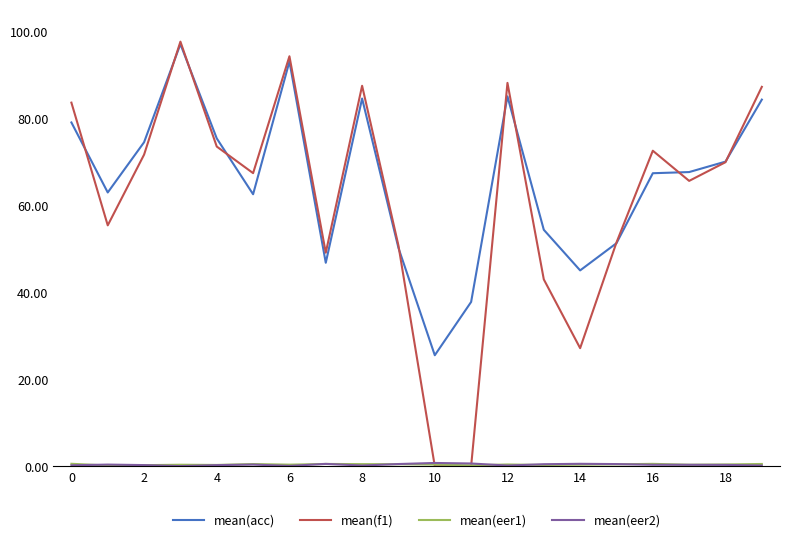

What is the minimum value for mean(acc)?

25.5